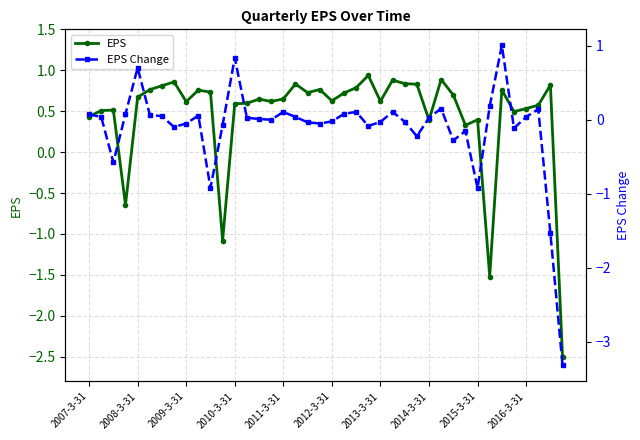

Reading left to right, transcribe all the data shown in this chart.

EPS: 0.4	0.5	0.5	-0.6	0.7	0.8	0.8	0.9	0.6	0.8	0.7	-1.1	0.6	0.6	0.6	0.6	0.6	0.8	0.7	0.8	0.6	0.7	0.8	0.9	0.6	0.9	0.8	0.8	0.4	0.9	0.7	0.3	0.4	-1.5	0.8	0.5	0.5	0.6	0.8	-2.5
EPS Change: 0.1	0.0	-0.6	0.1	0.7	0.1	0.0	-0.1	-0.0	0.1	-0.9	-0.1	0.8	0.0	0.0	0.0	0.1	0.0	-0.0	-0.0	-0.0	0.1	0.1	-0.1	-0.0	0.1	-0.0	-0.2	0.0	0.2	-0.3	-0.2	-0.9	0.2	1.0	-0.1	0.0	0.1	-1.5	-3.3